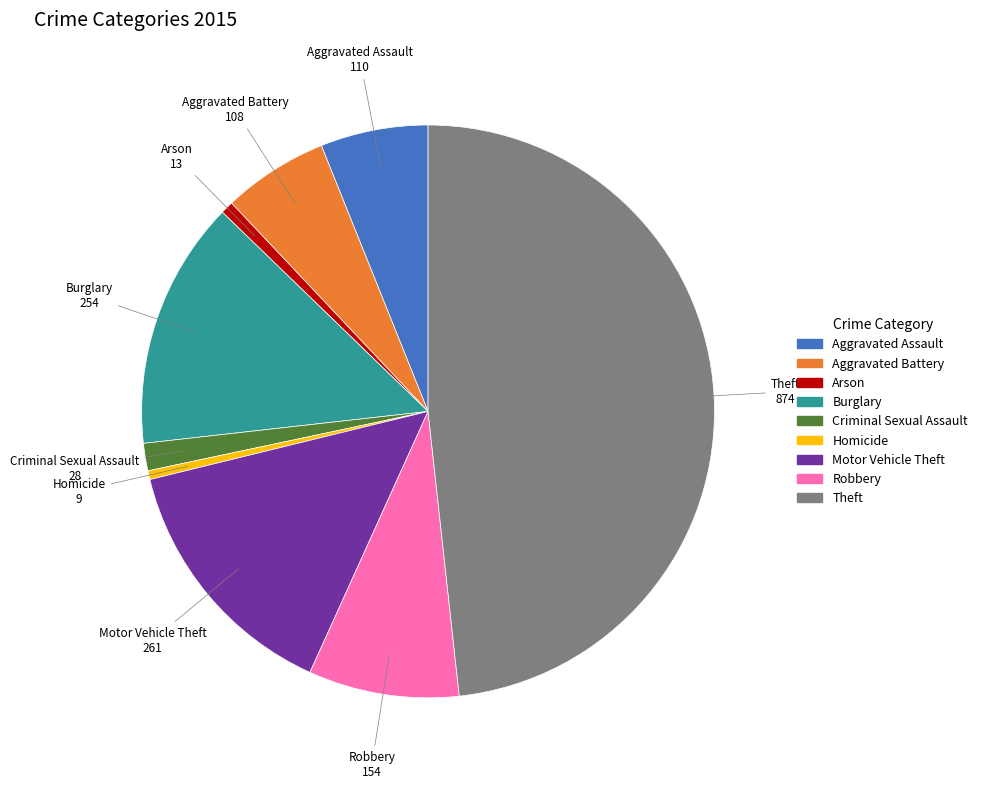

Approximately how many times larger is the value at Criminal Sexual Assault compared to Homicide?

3.1